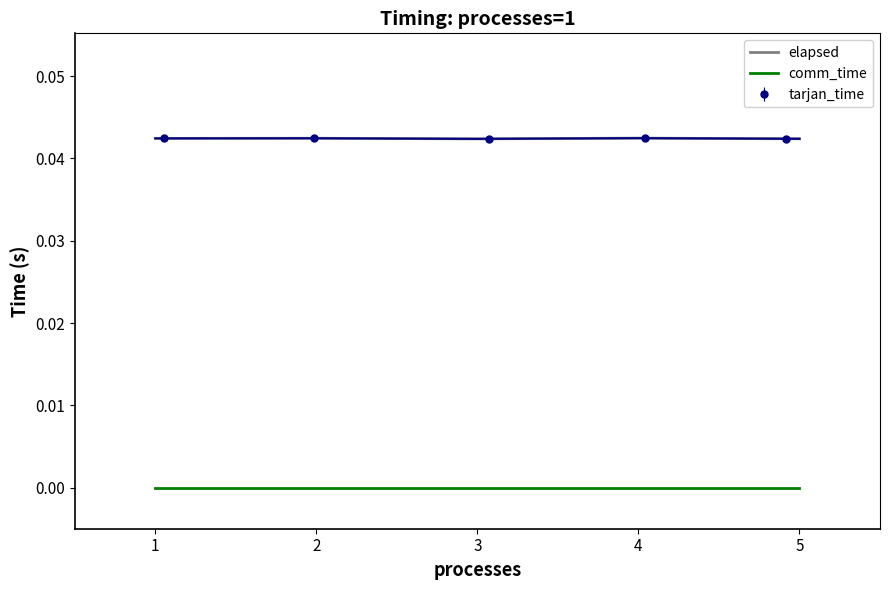

True or false: comm_time and elapsed cross at least once.

False